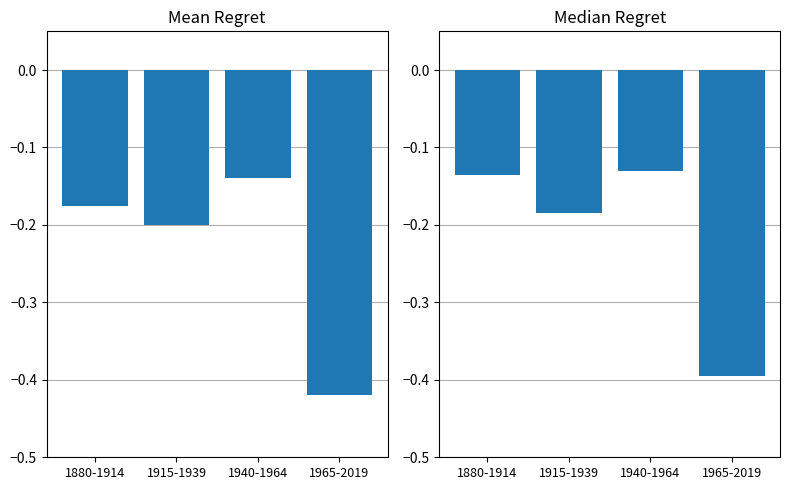

What is the sum of the Median Regret values at 1940-1964 and 1965-2019?

-0.5